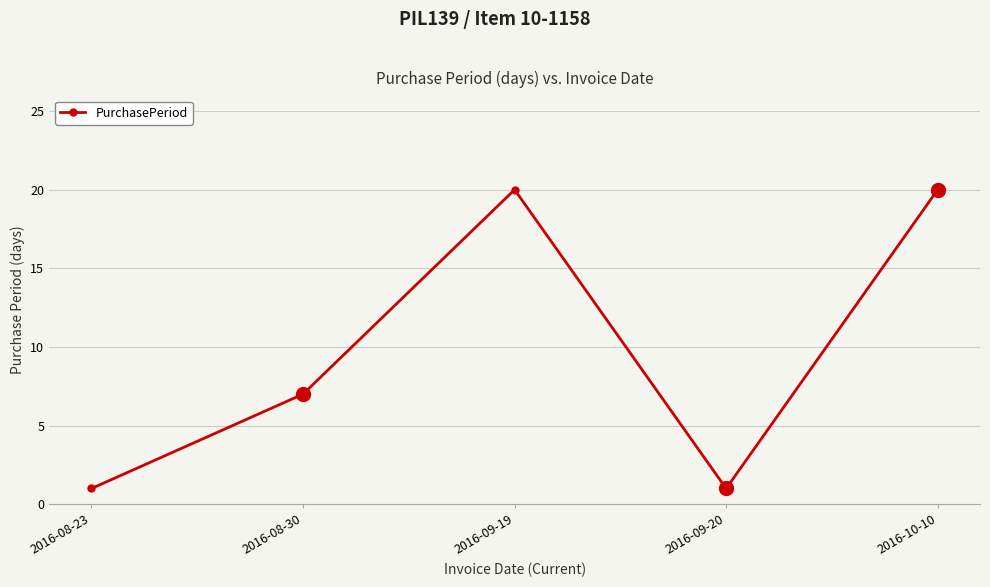

How many interior local peaks (higher than both neighbors) does the data have?

1